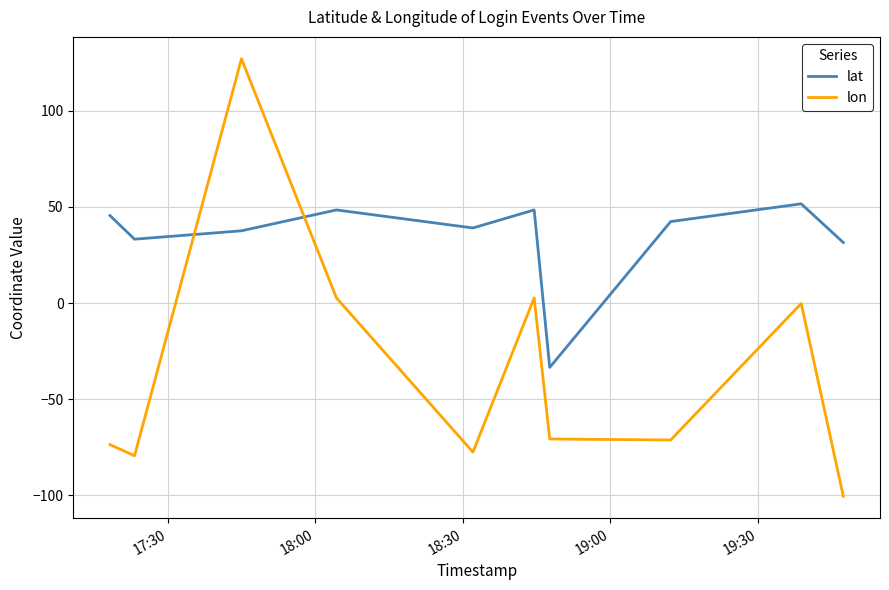

What is the highest value of the lon series?

127.0